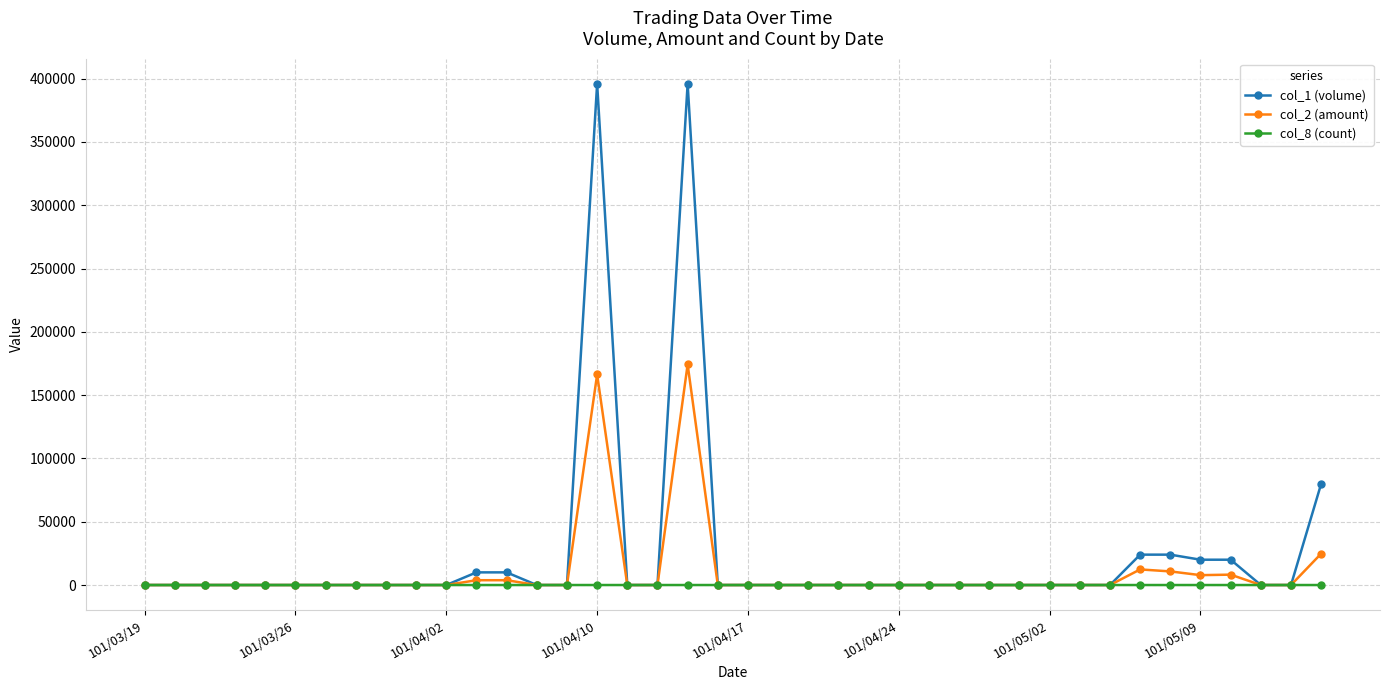

Which series has the widest spread of values?

col_1 (volume)